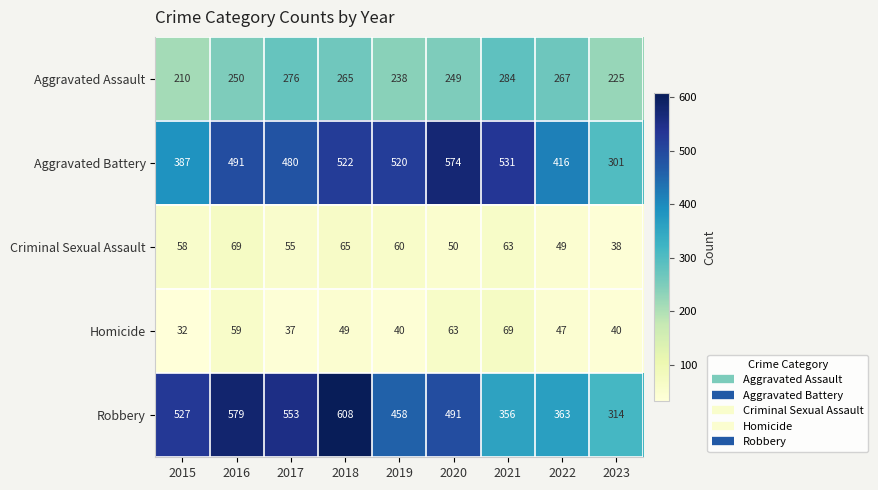

Which series has the widest spread of values?

Robbery